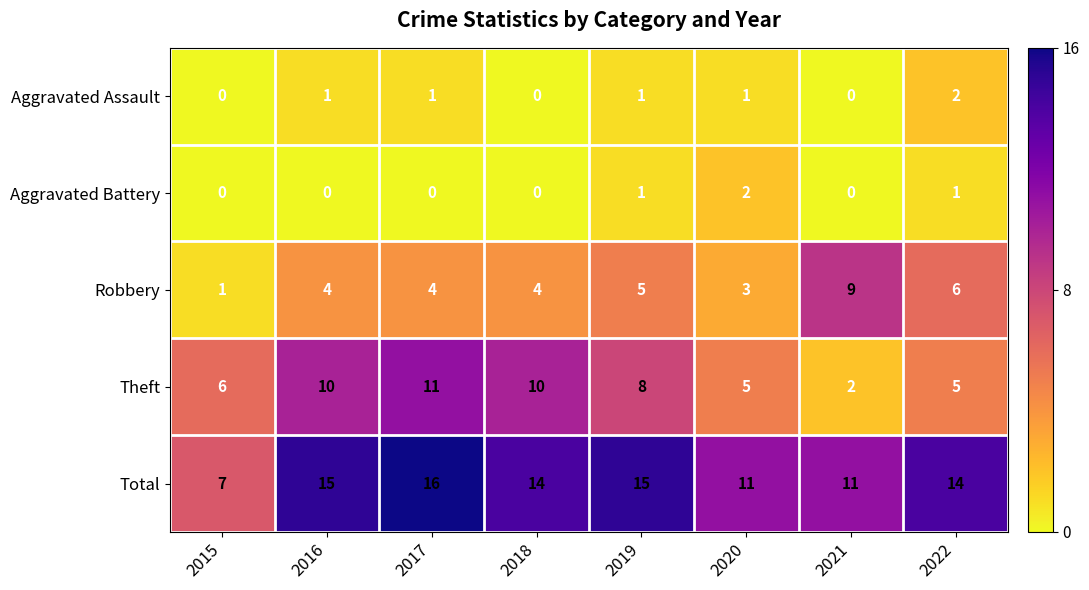

At which category is the sum across all series the highest?

2017